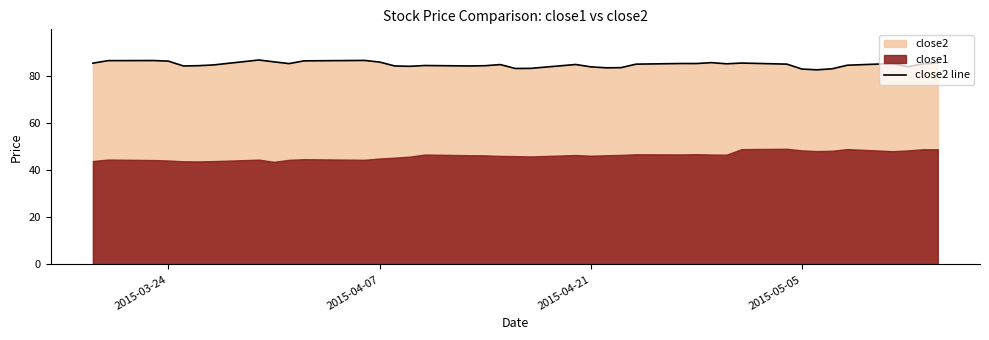

What is the maximum value for close2 line?

86.9